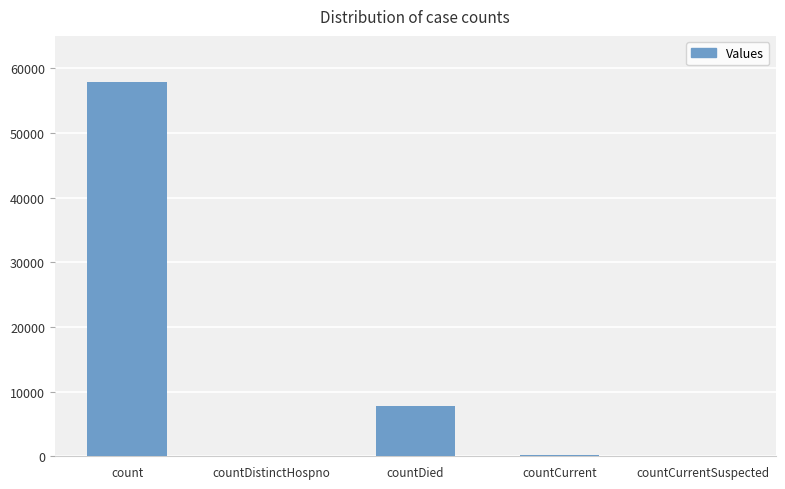

Is it true that the value at countDistinctHospno is 0?

True